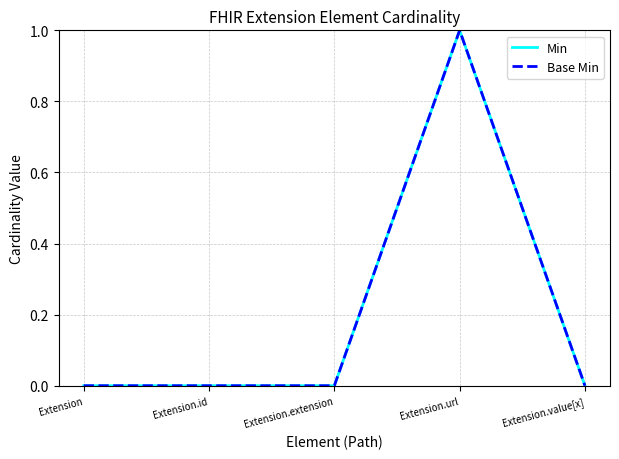

The Min series shows 1 at Extension.url. True or false?

True